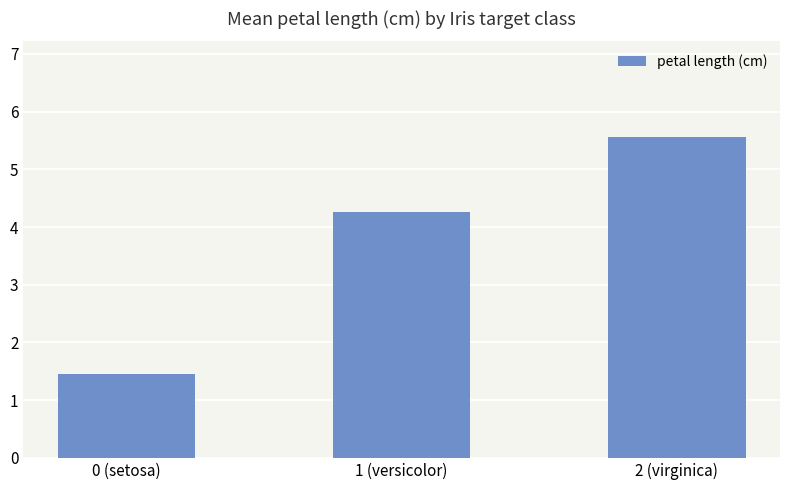

Are the bars grouped side by side (vs. stacked)?

No